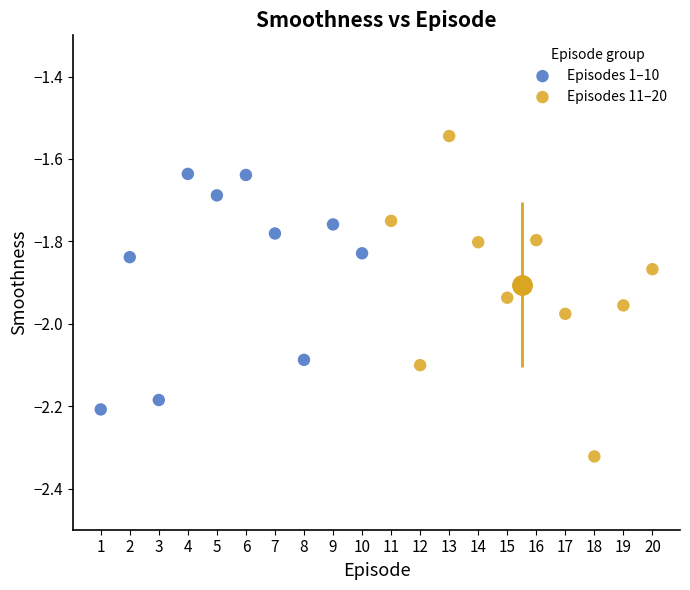

Which series has the widest spread of Y values?

Episodes 11–20